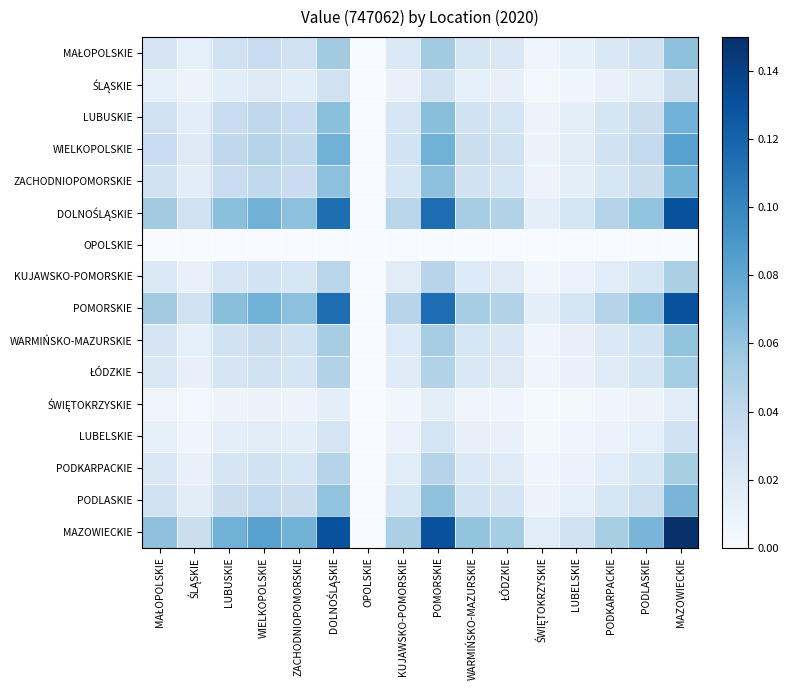

Which has a higher value, ŚWIĘTOKRZYSKIE or LUBUSKIE?

LUBUSKIE